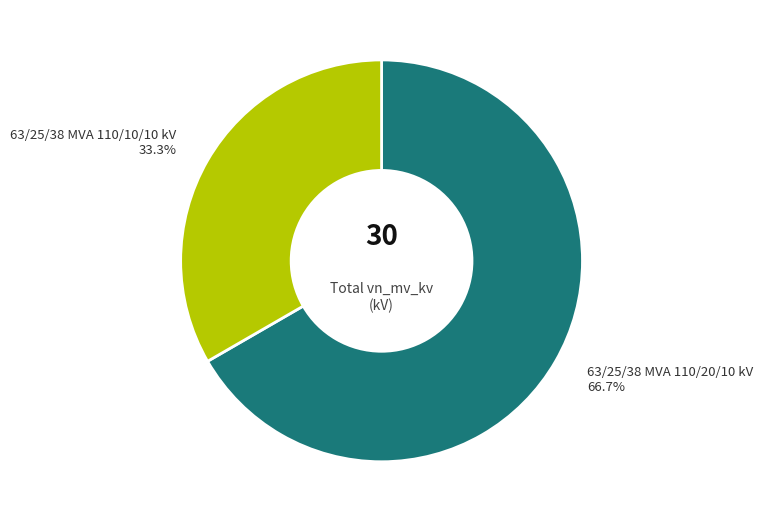

Is there a majority slice in this chart?

Yes